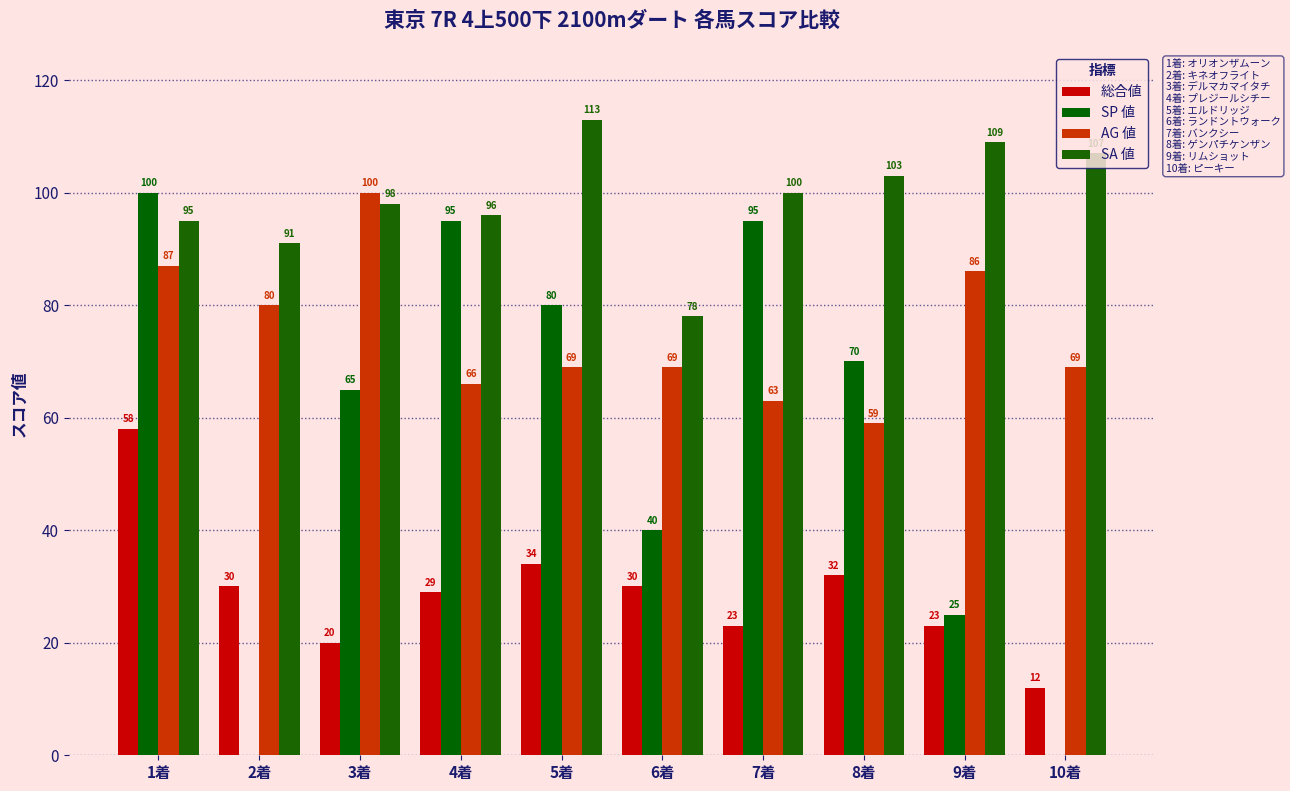

Is it true that 総合値 equals 20 at 2着?

False